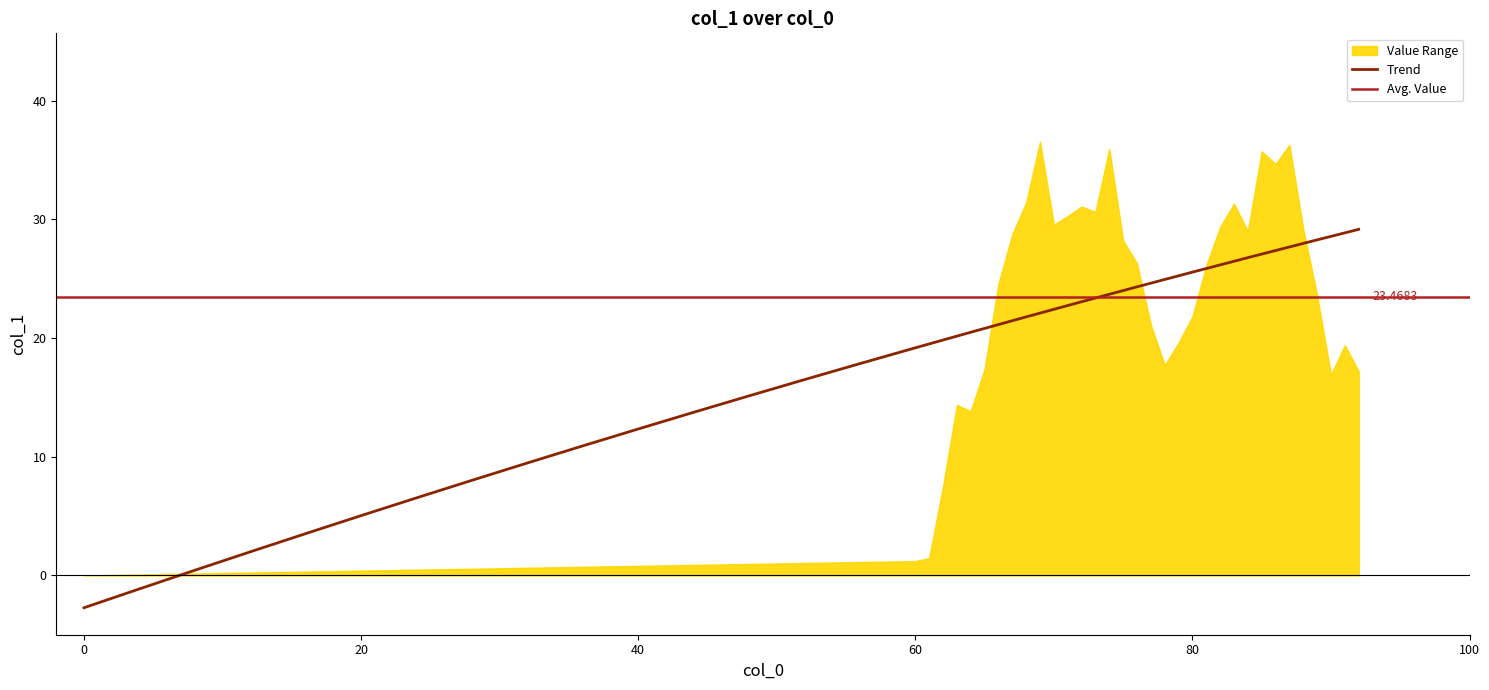

Rank the categories by value from highest to lowest.

69, 87, 74, 85, 86, 68, 83, 72, 73, 71, 70, 82, 88, 84, 67, 75, 76, 81, 66, 89, 80, 77, 79, 91, 78, 65, 92, 90, 63, 64, 62, 61, 60, 0